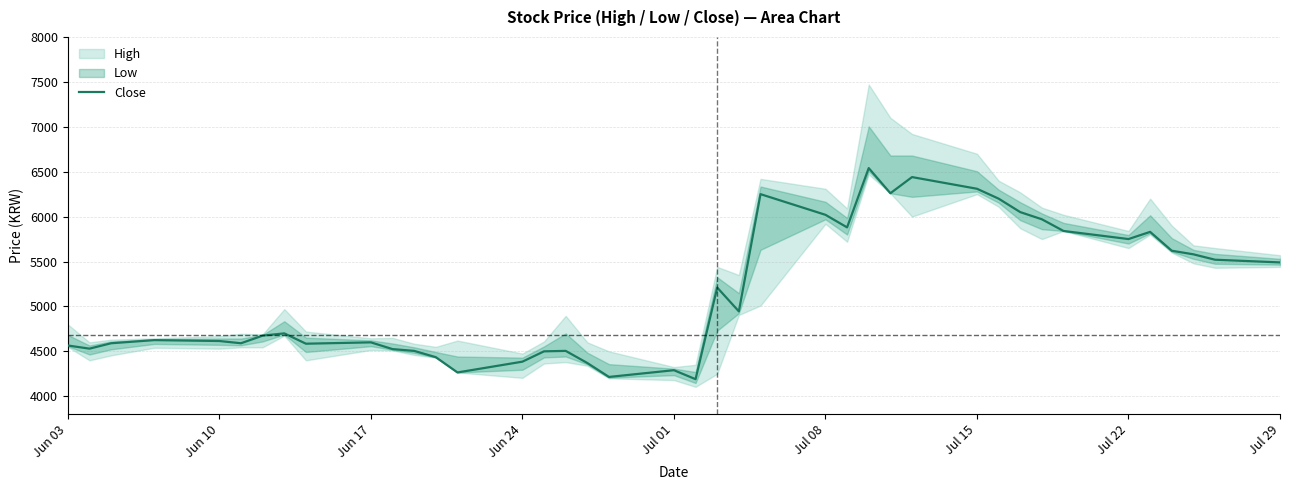

How many data points are less than 4700?

20